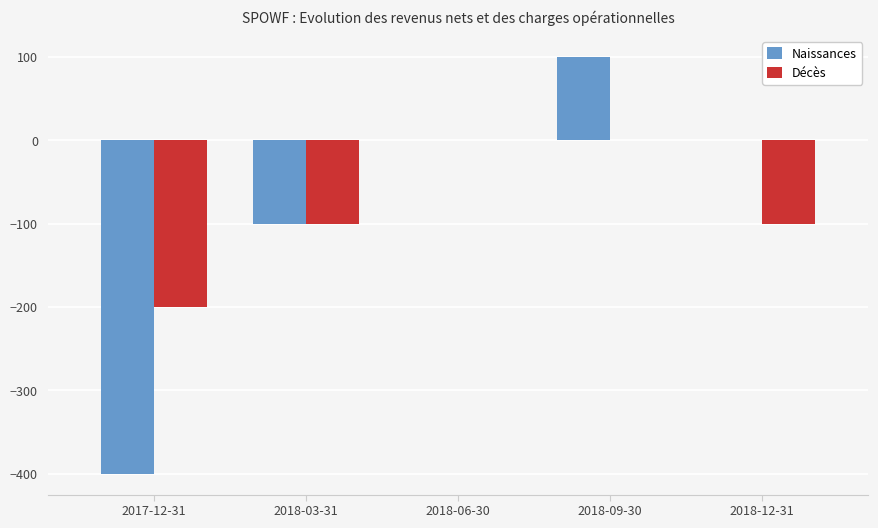

How many values in the Décès series exceed -100?

2